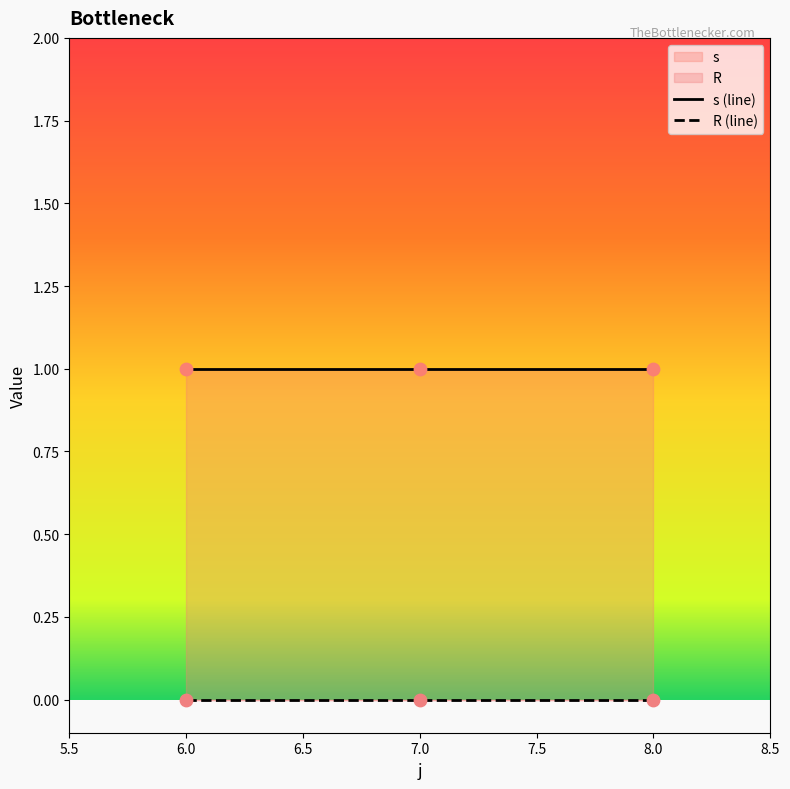

What are all the series names shown in the legend?

s, R